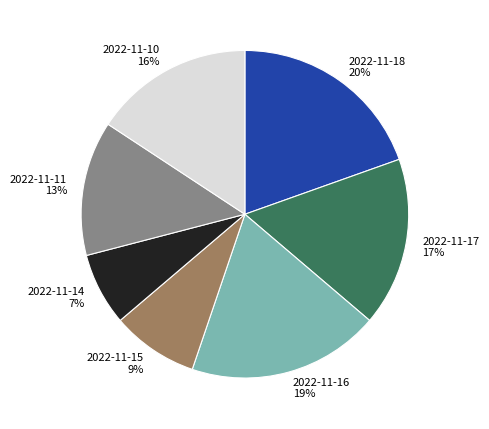

Which slice is the smallest?

2022-11-14